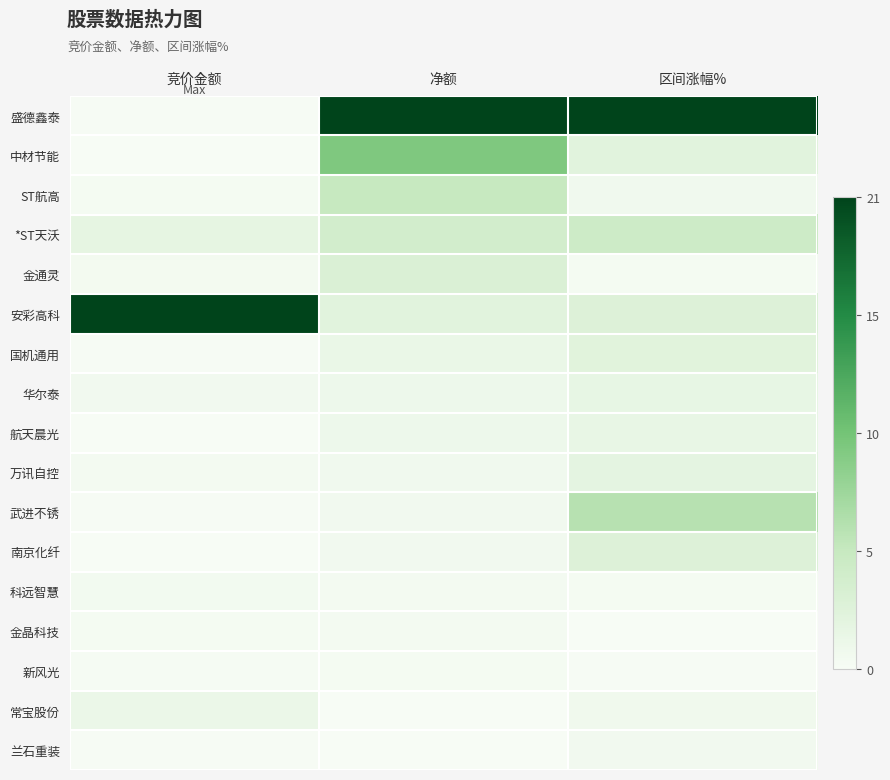

Which label corresponds to the largest value in the chart?

净额